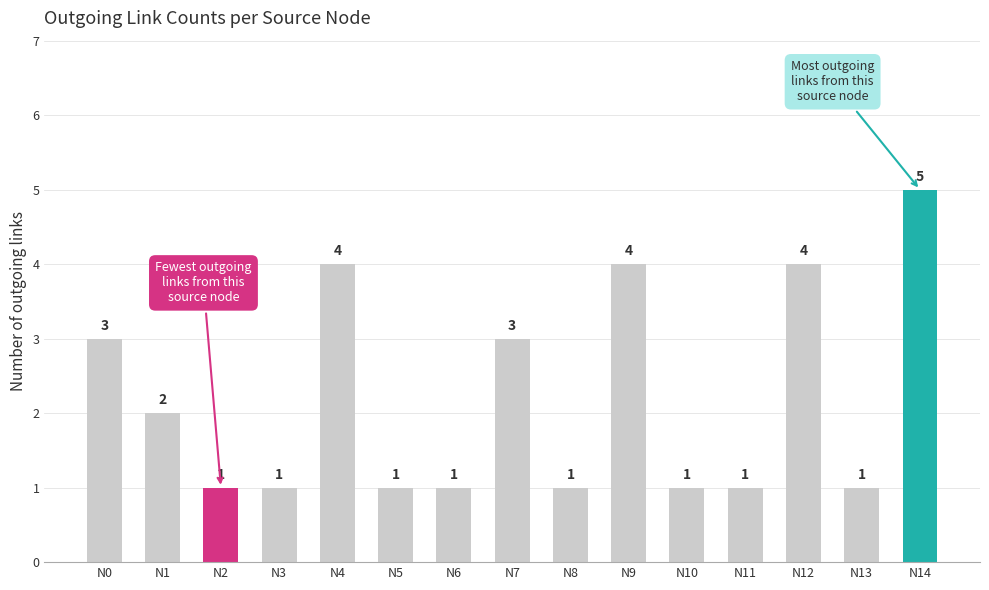

What is the value of the 4th bar from the left?

1